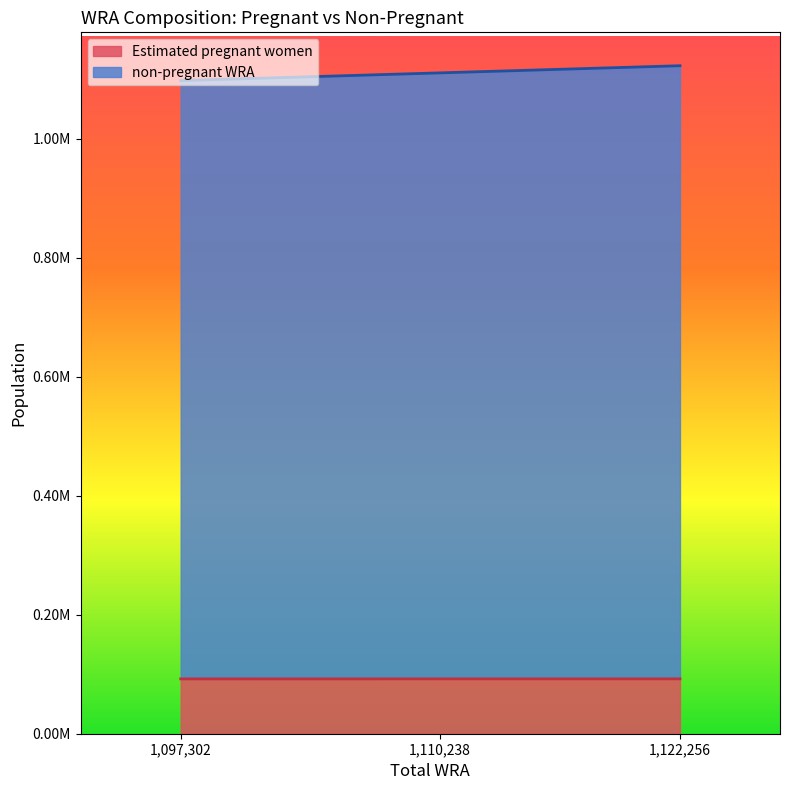

Is the value of Estimated pregnant women at 1097302 greater than the value of non-pregnant WRA at 1122256?

No